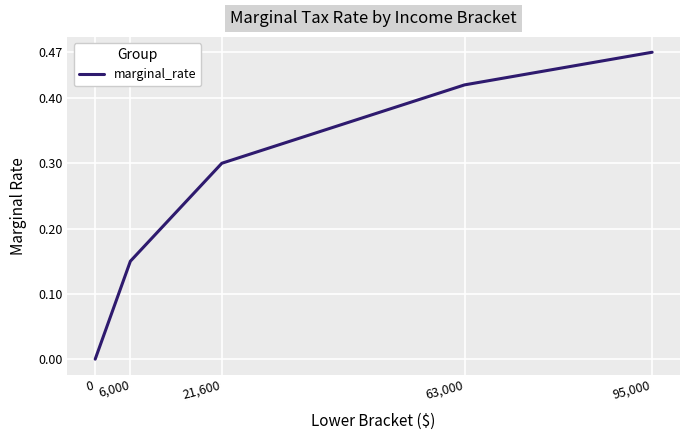

What position from the right is 21,600?

3